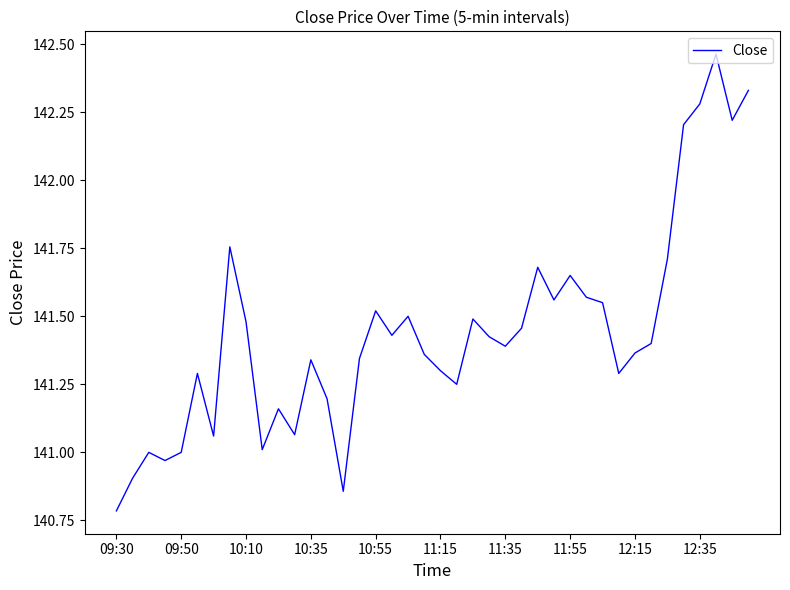

What is the smallest value displayed?

140.8